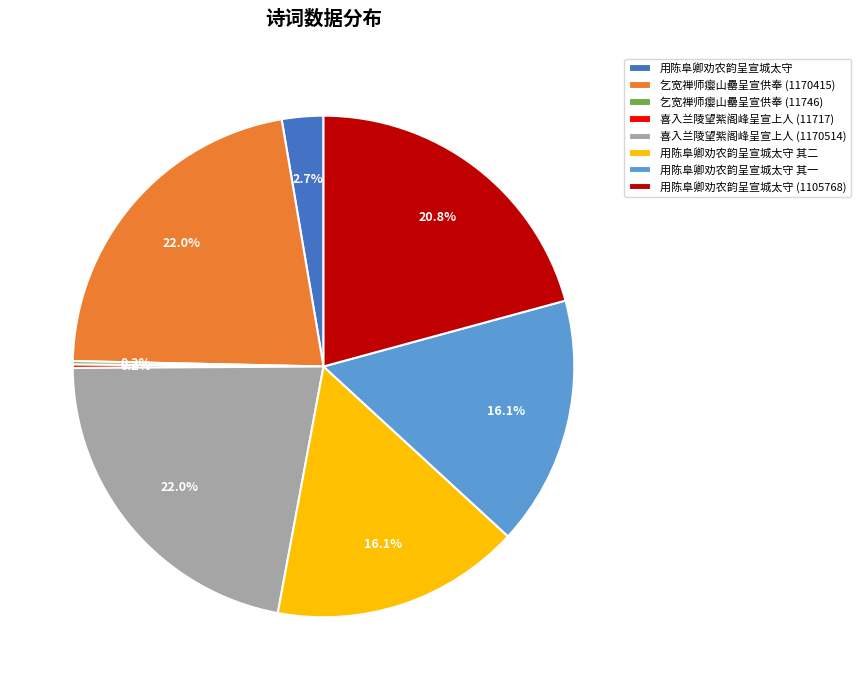

To the nearest percent, what is the average slice percentage?

12%